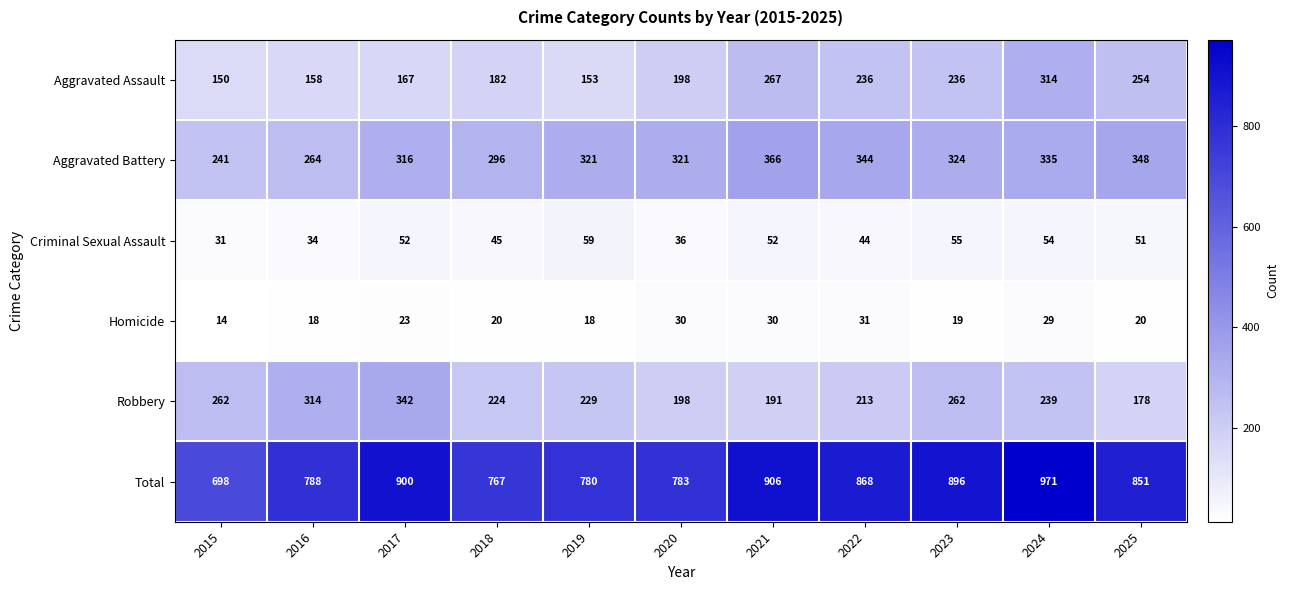

What is the total value across all series at 2018?

1534